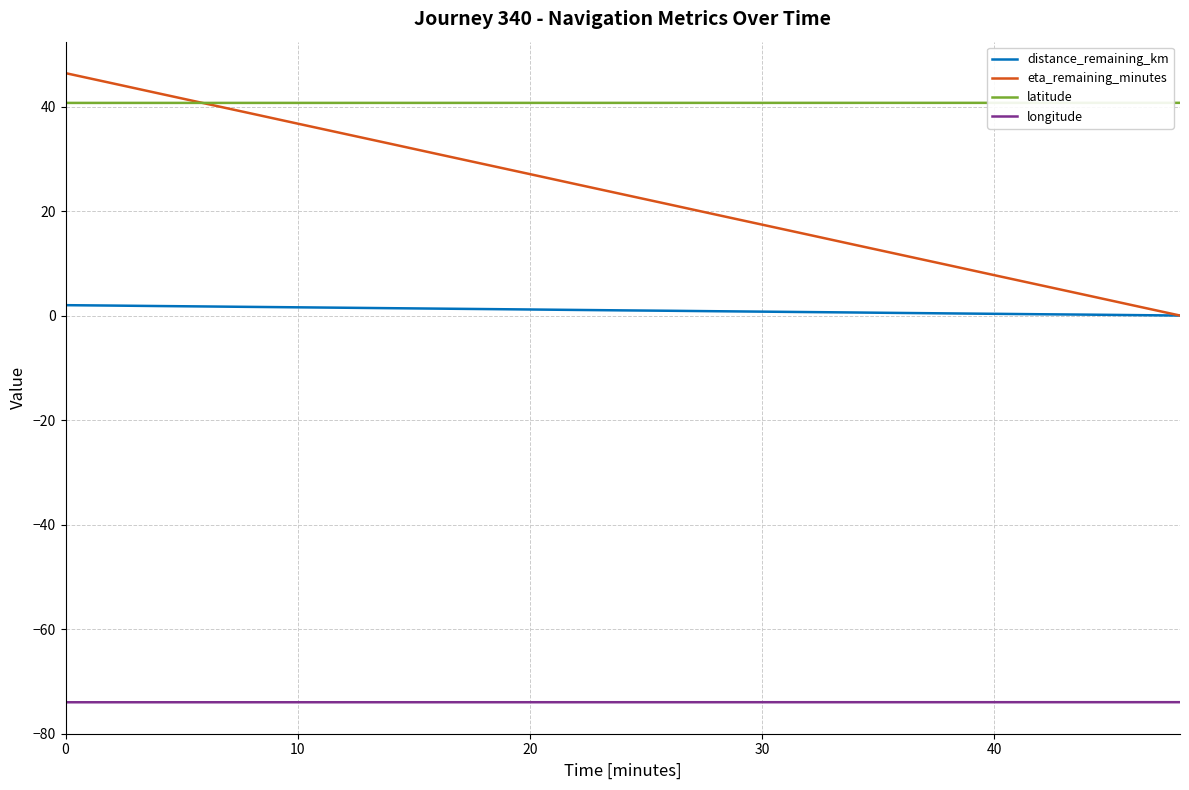

What is the greatest value displayed?

46.4